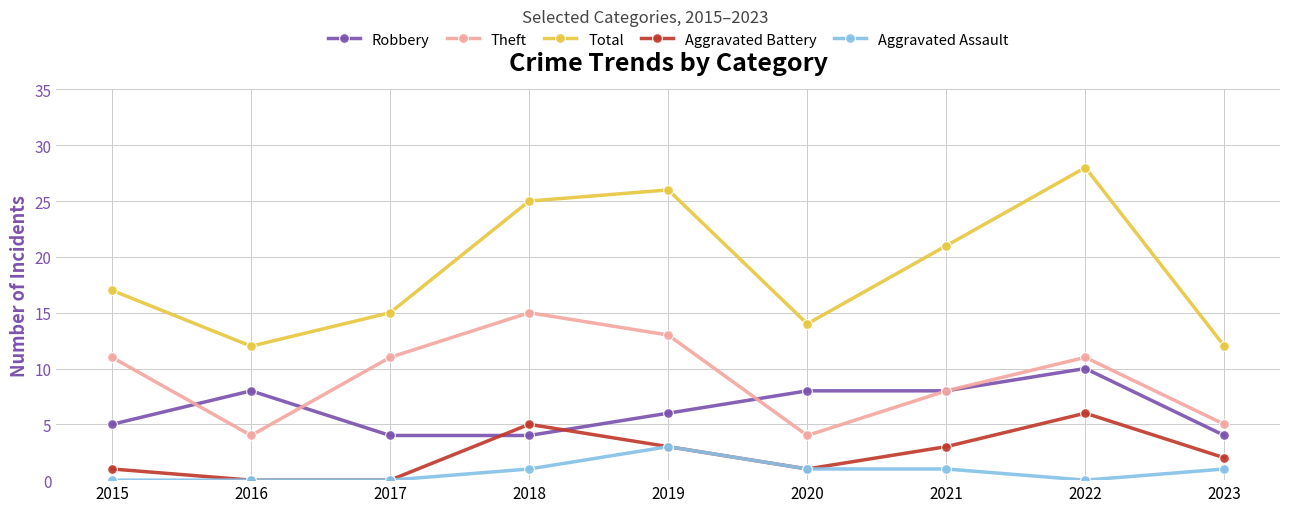

True or false: Aggravated Assault has a value of 0 at 2017.

True